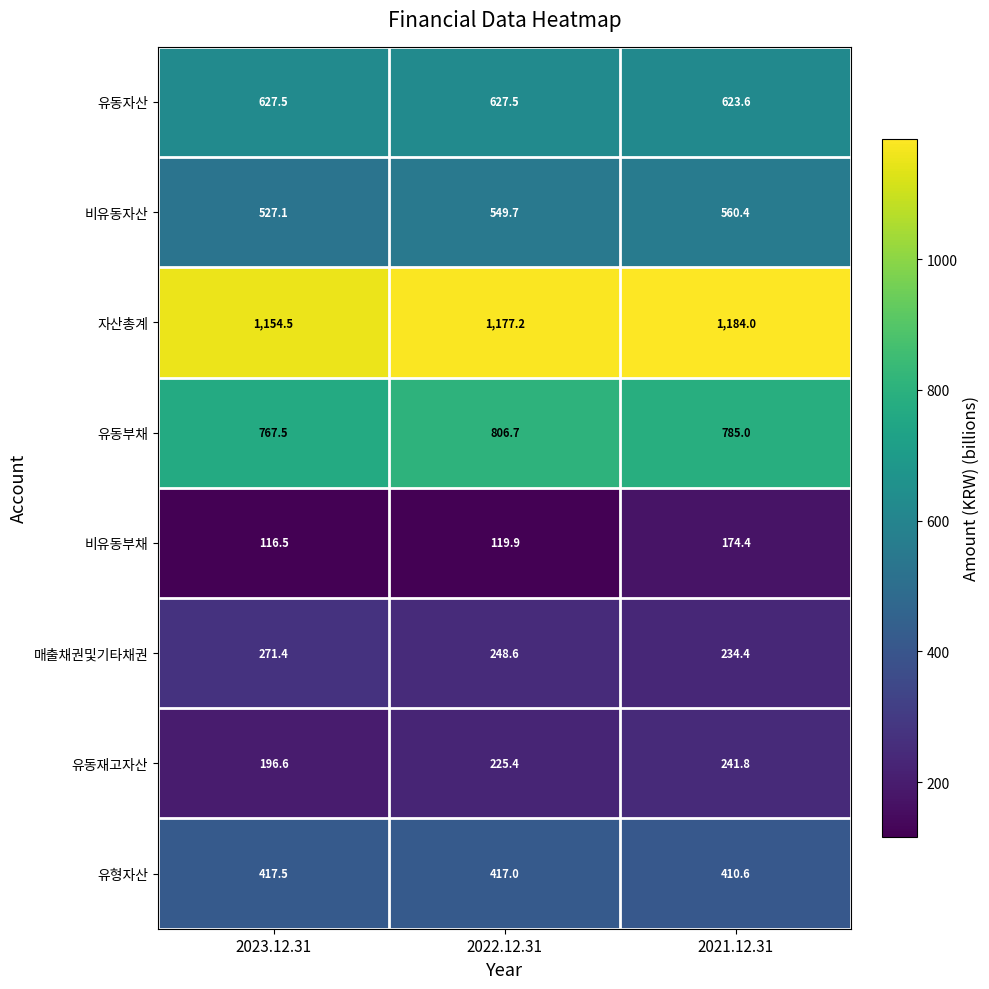

True or false: 유형자산 has a value of 261.2 at 2021.12.31.

False